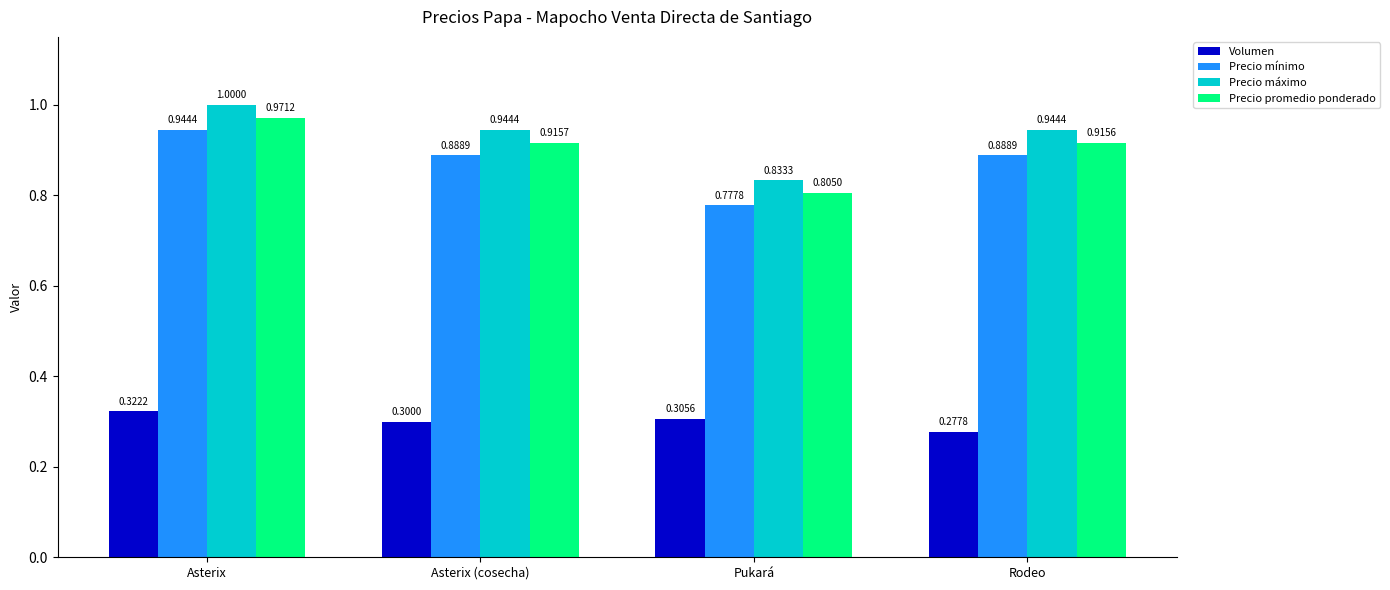

What is the label of the 3rd bar from the left?

Pukará